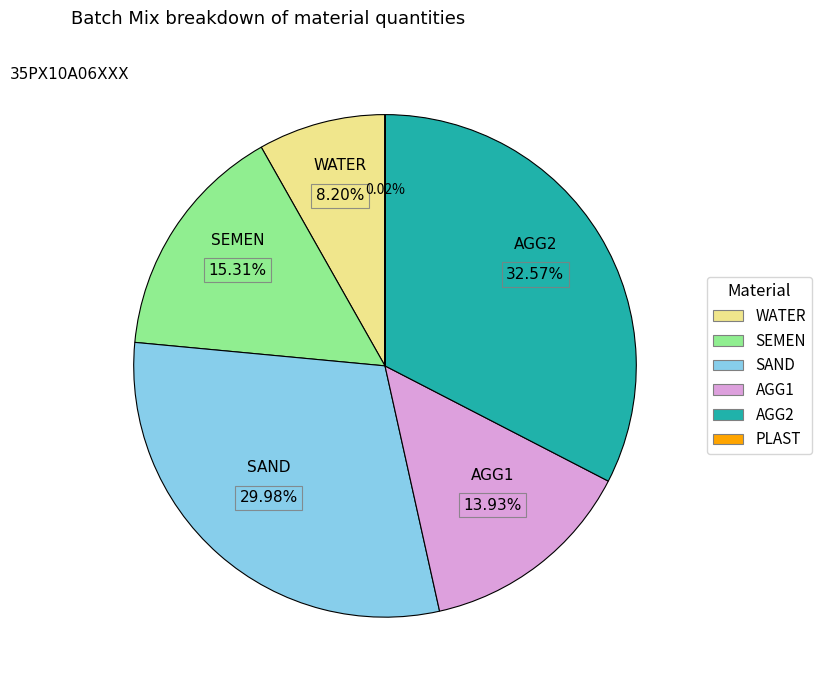

Which has a higher value, AGG1 or WATER?

AGG1